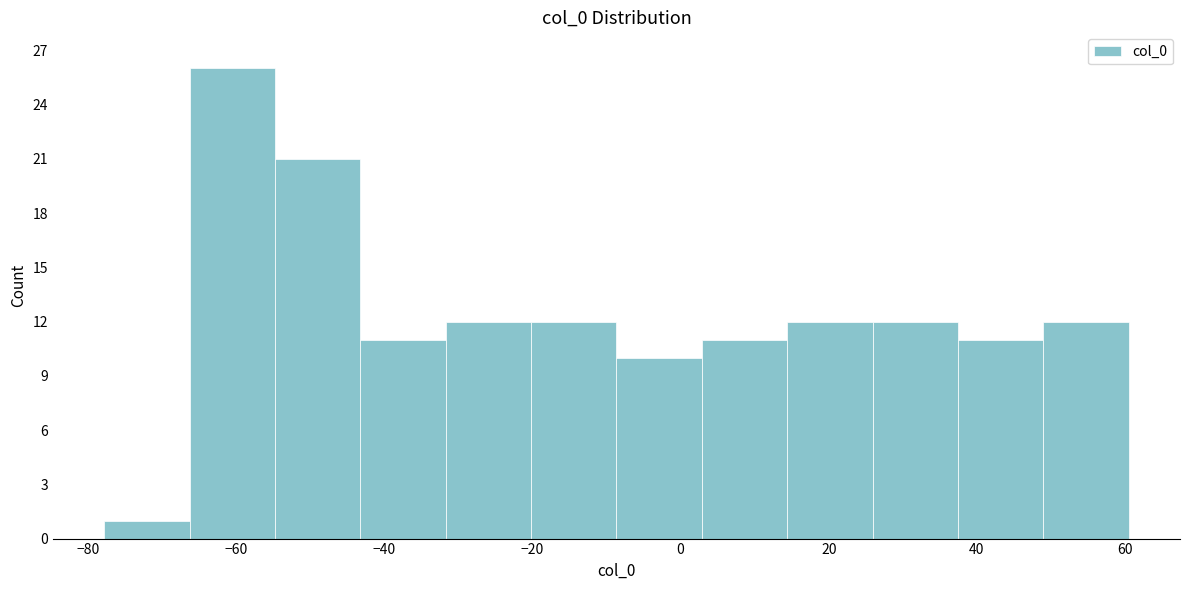

Reading left to right, transcribe this chart: for each bar, give the range it covers on the x-axis and its height. Neither the bar edges nor the heights are printed on the chart, so give them approximately, as read against the axes.

-78 to -66: 1
-66 to -54: 26
-54 to -44: 21
-44 to -32: 11
-32 to -20: 12
-20 to -8: 12
-8 to 2: 10
2 to 14: 11
14 to 26: 12
26 to 38: 12
38 to 48: 11
48 to 60: 12